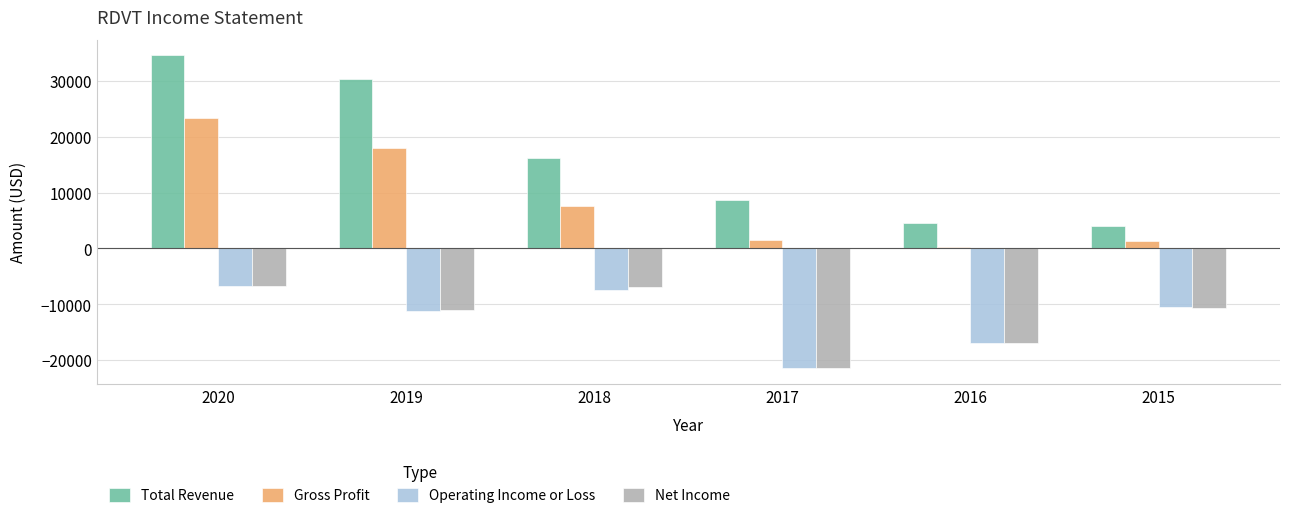

True or false: Net Income has a value of -6900 at 2018.

True